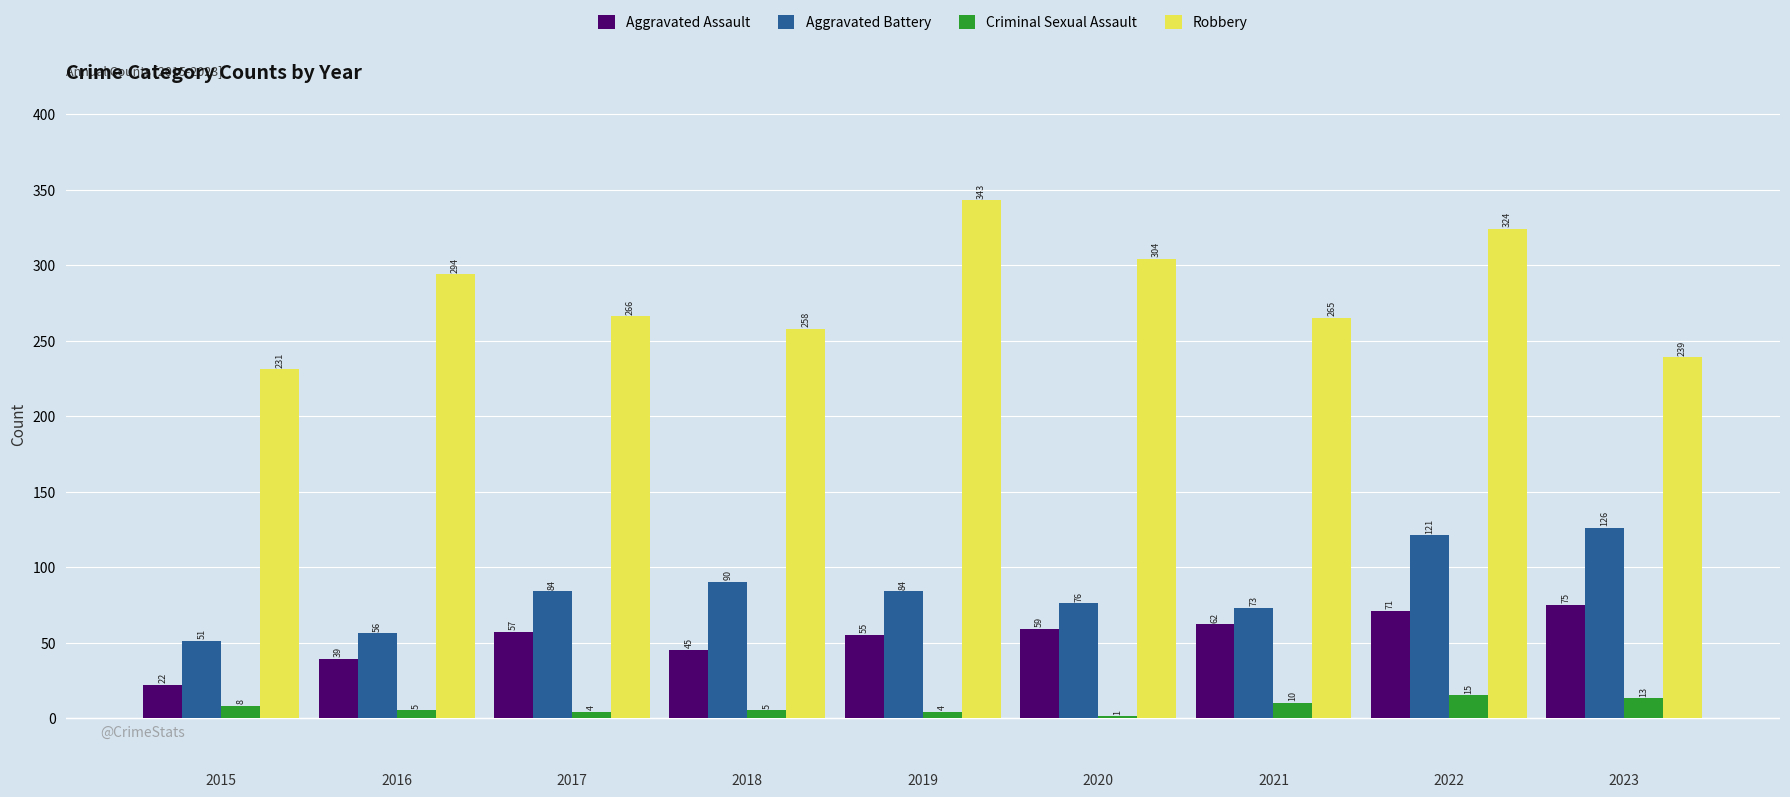

How many categories are shown in the chart?

9